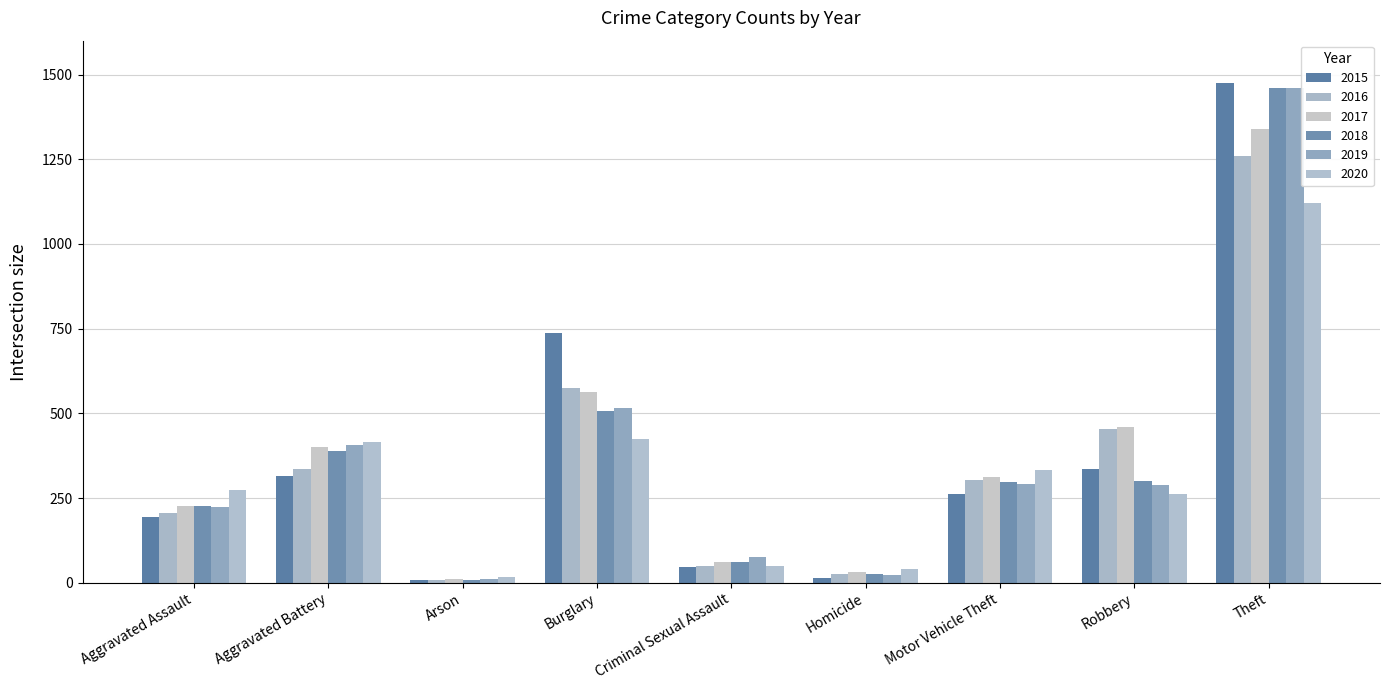

At which label is 2019 closest to 735?

Burglary